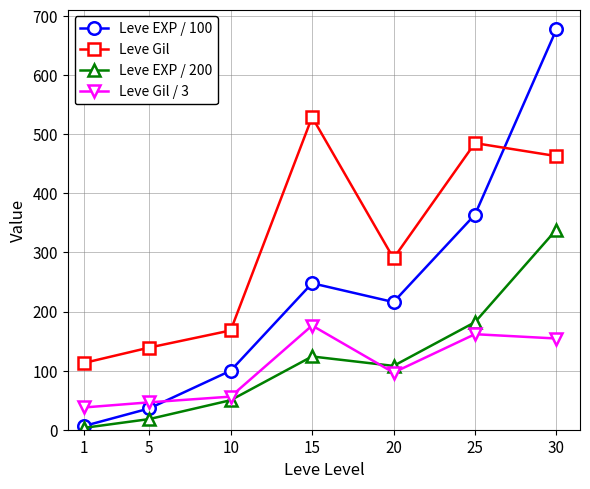

Is the value of Leve Gil at 5 greater than the value of Leve Gil / 3 at 1?

Yes